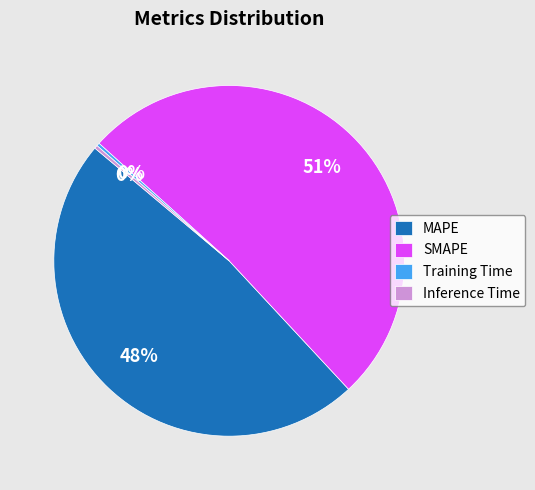

To the nearest percent, what is the average slice percentage?

25%